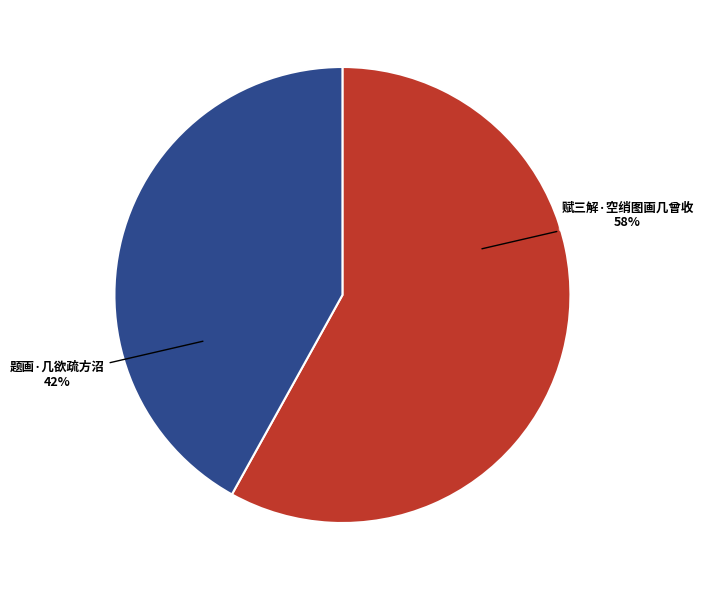

How many slices are in this pie chart?

2